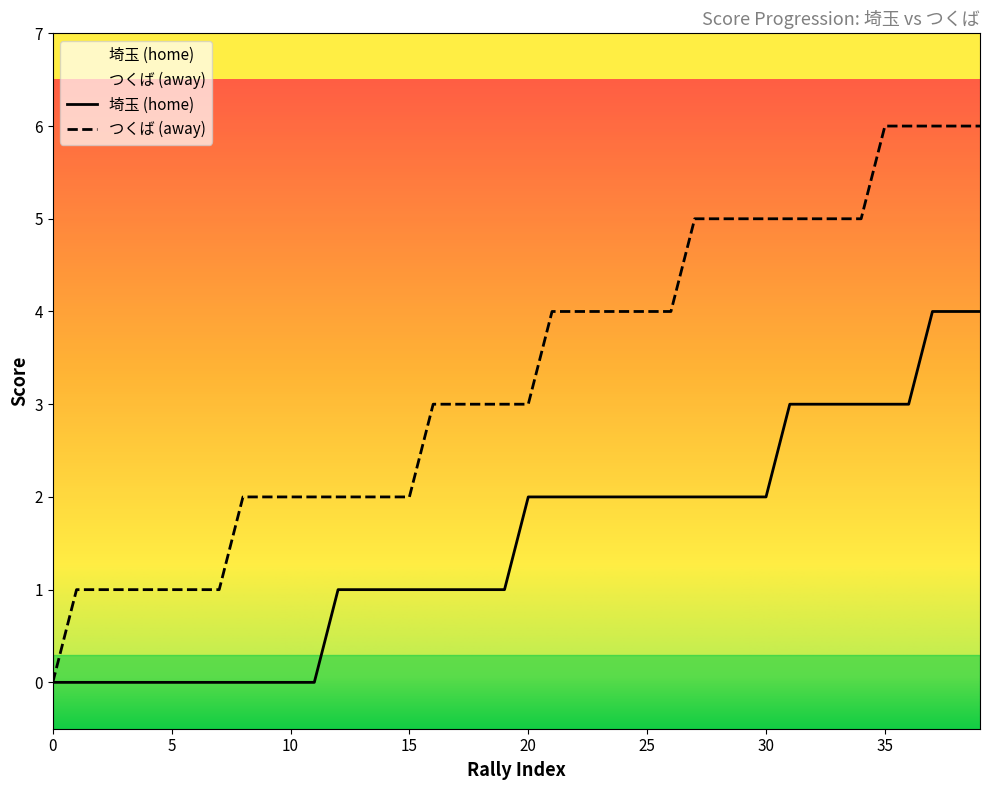

What is the difference between the maximum and minimum values in the home_point series?

4